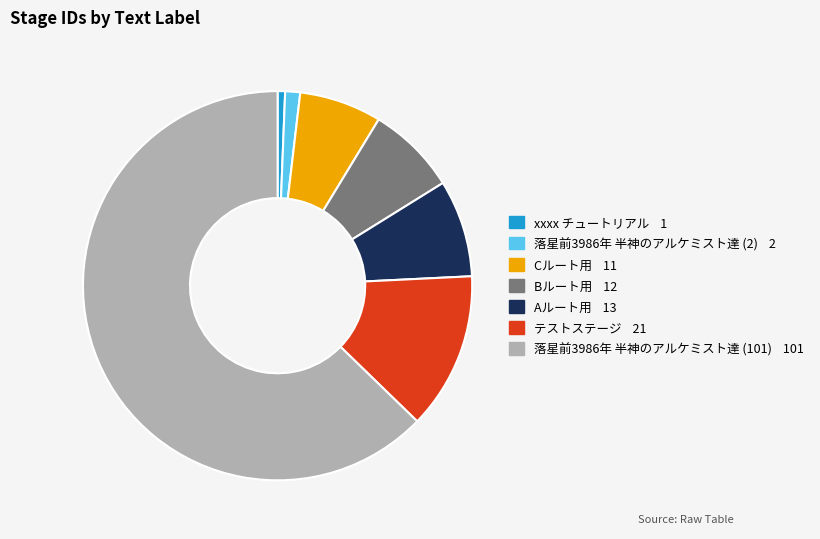

Approximately how many times larger is the value at Aルート用 compared to Bルート用?

1.1